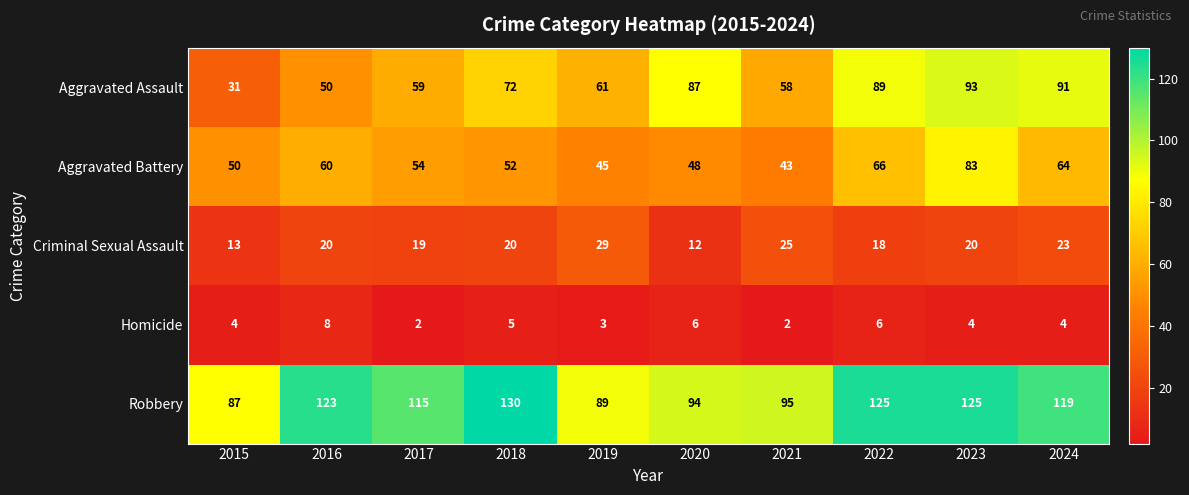

Where does the Robbery series first go above 119?

2016